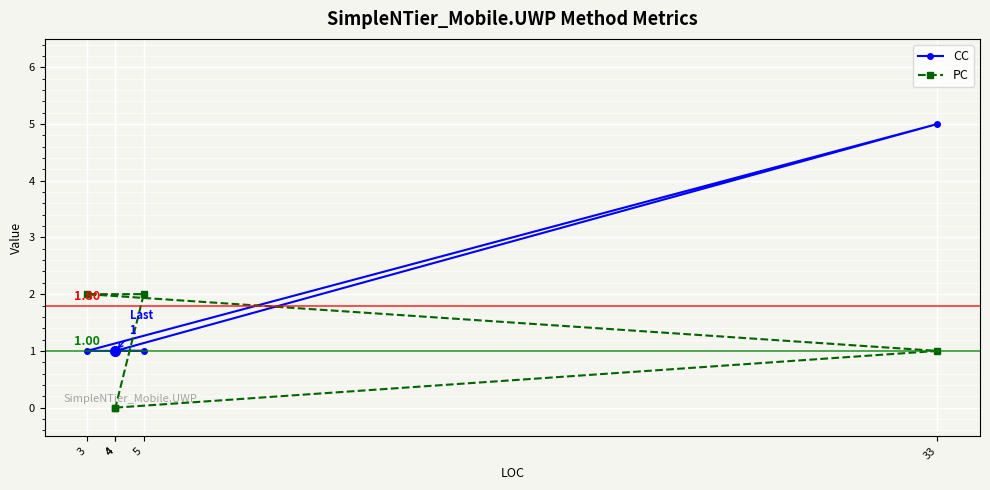

What is the difference between the PC values at 4 and 33?

1